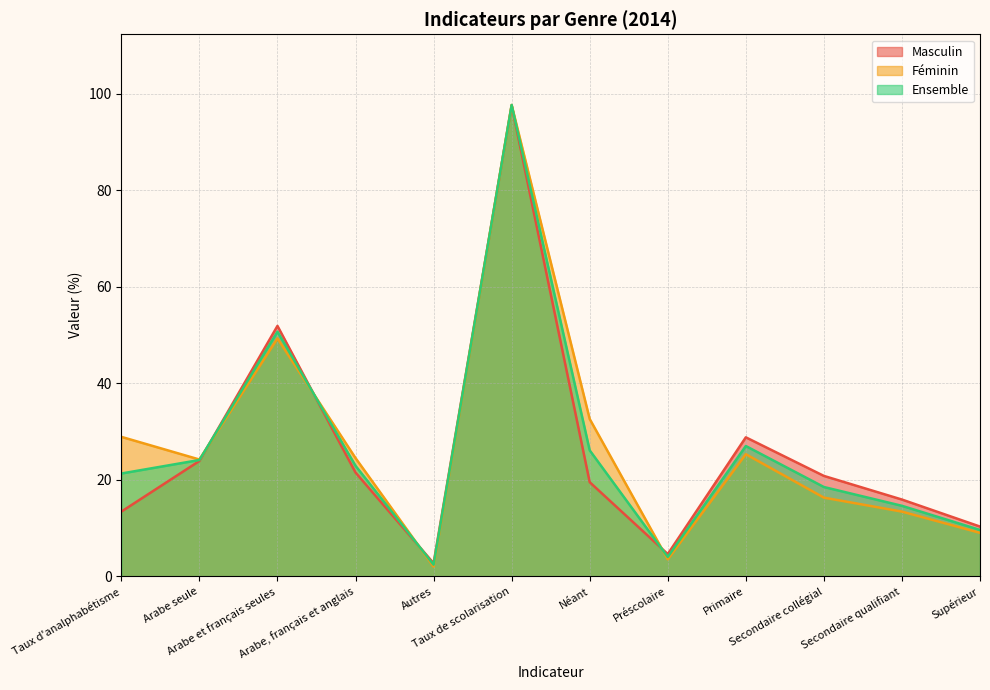

At Arabe seule, list the series in order from largest to smallest.

Féminin, Ensemble, Masculin